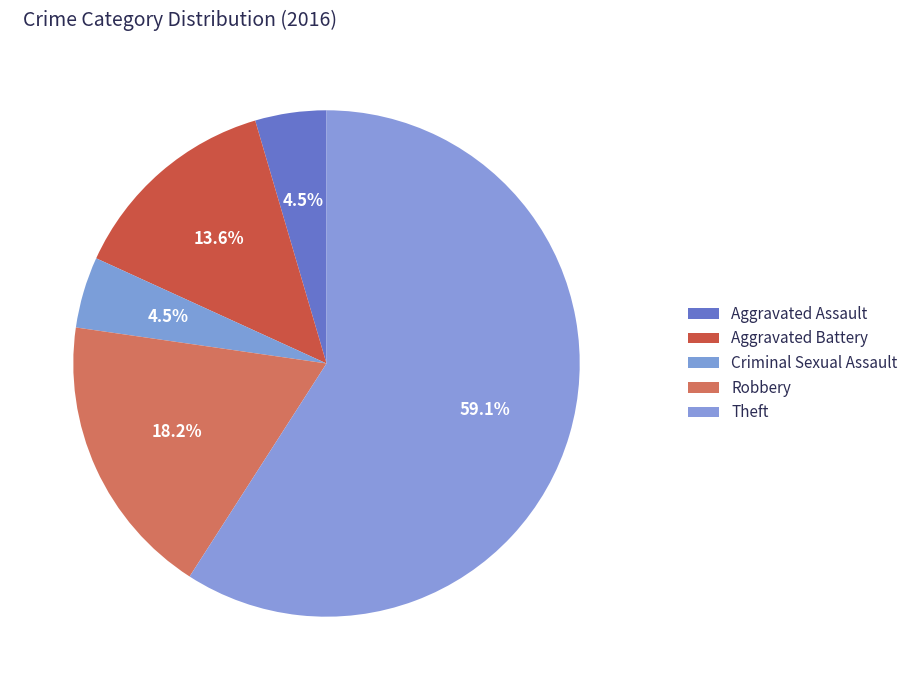

Combined, do Robbery and Criminal Sexual Assault account for over 50%?

No